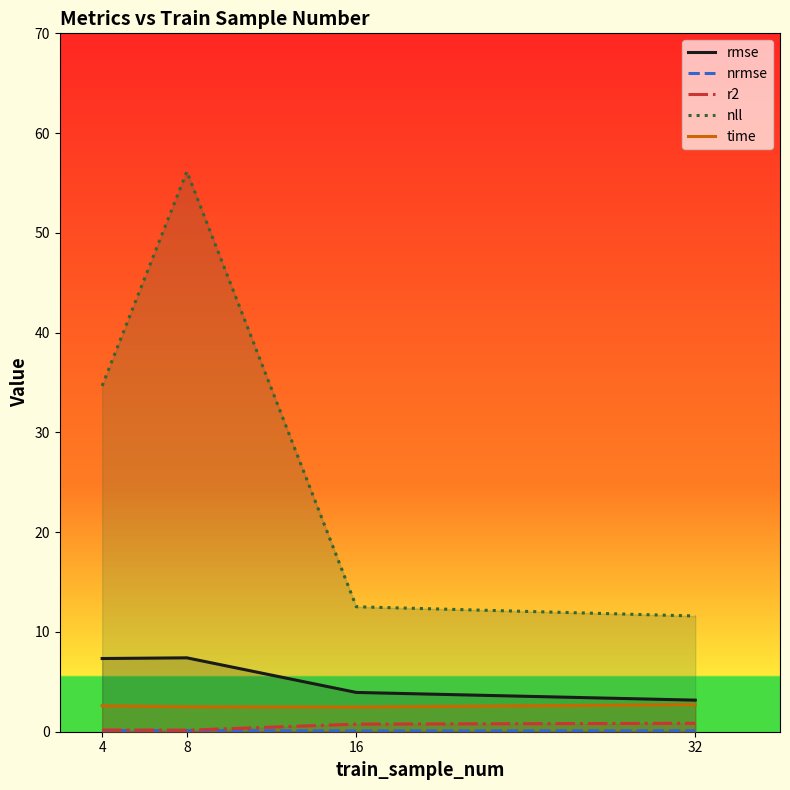

True or false: nrmse and time intersect in this chart.

False